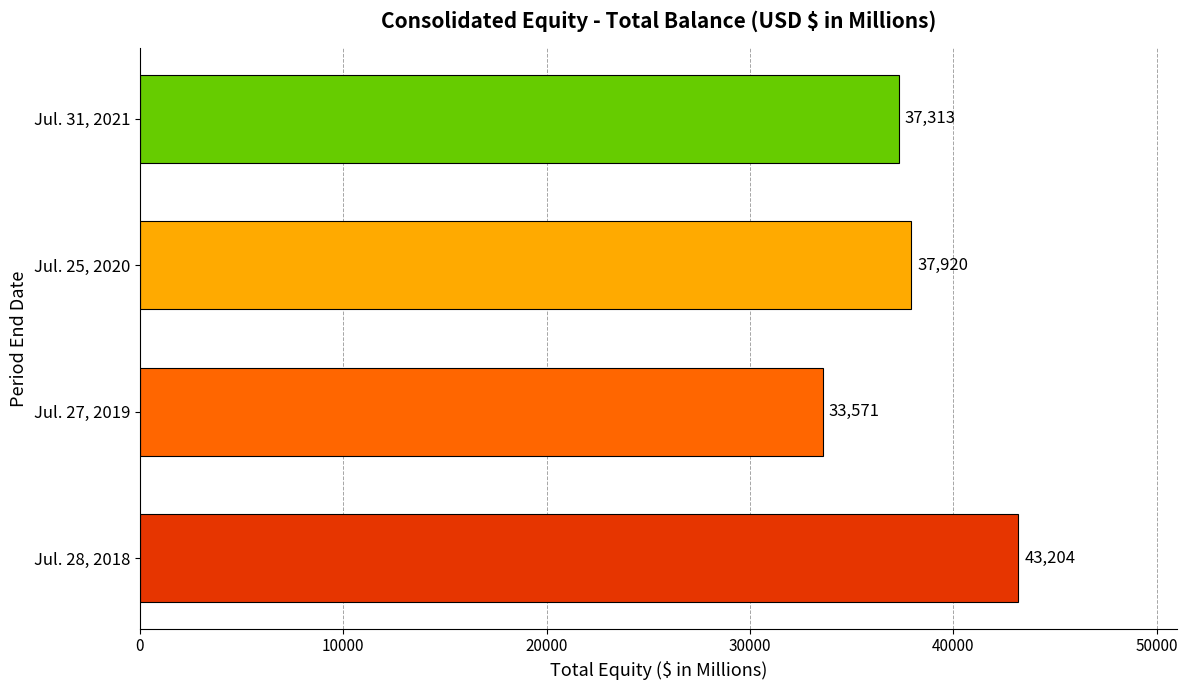

What is the sum of all values?

152008